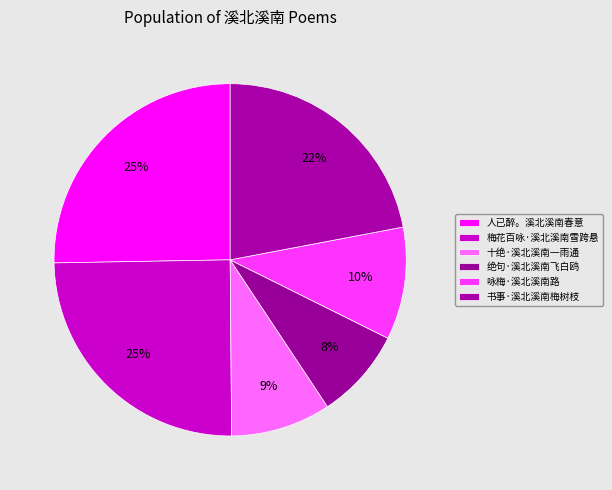

How many slices are in this pie chart?

6